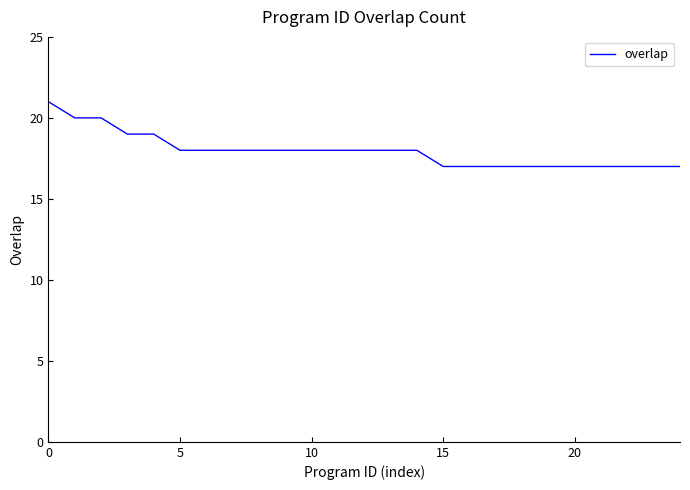

What is the sum of all values?

449